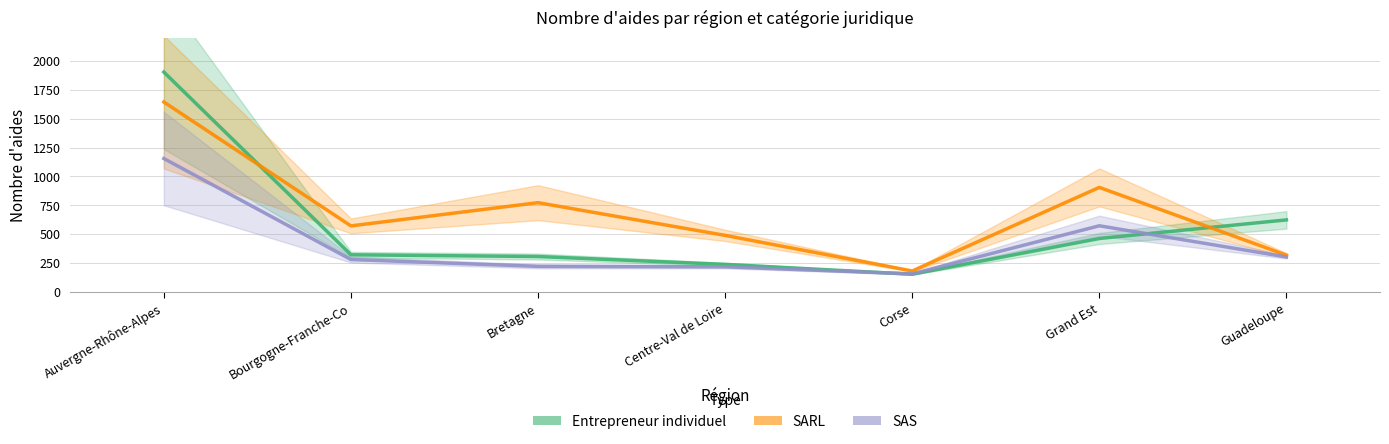

How many data points in SARL are less than 572?

3